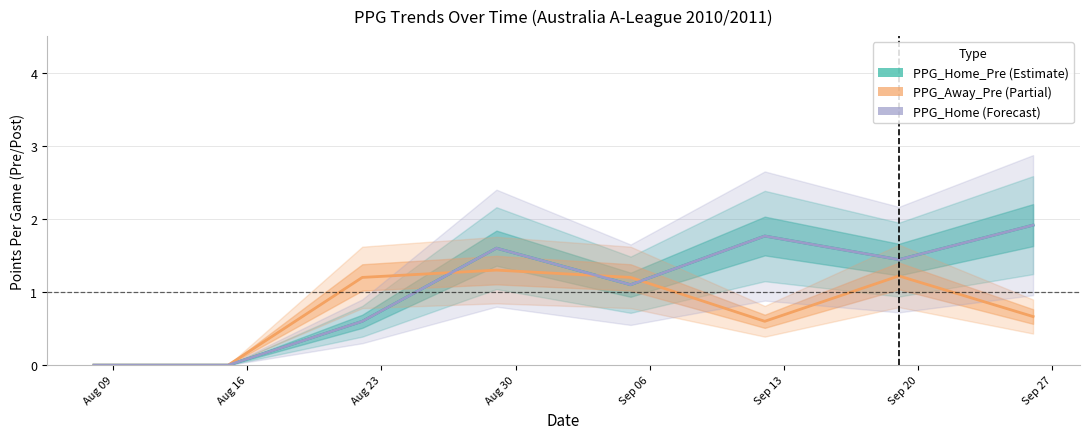

Which series has the largest total across all categories?

PPG_Home_Pre